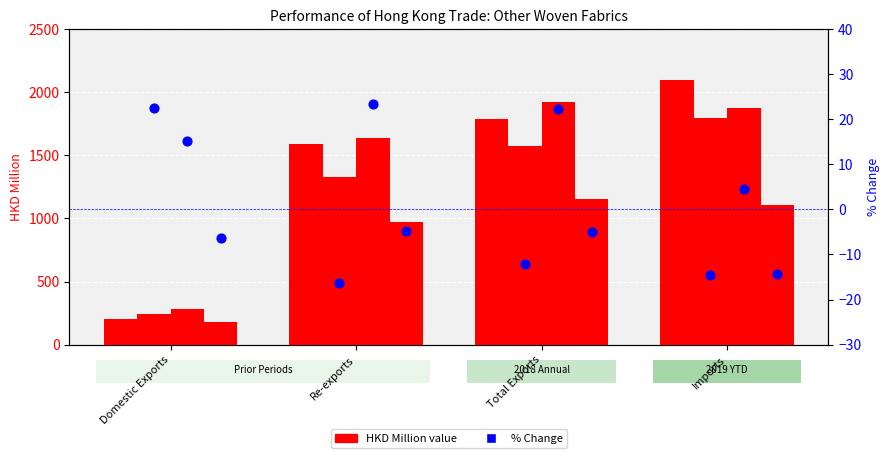

What is the total value across all series at Total Exports?

5.1